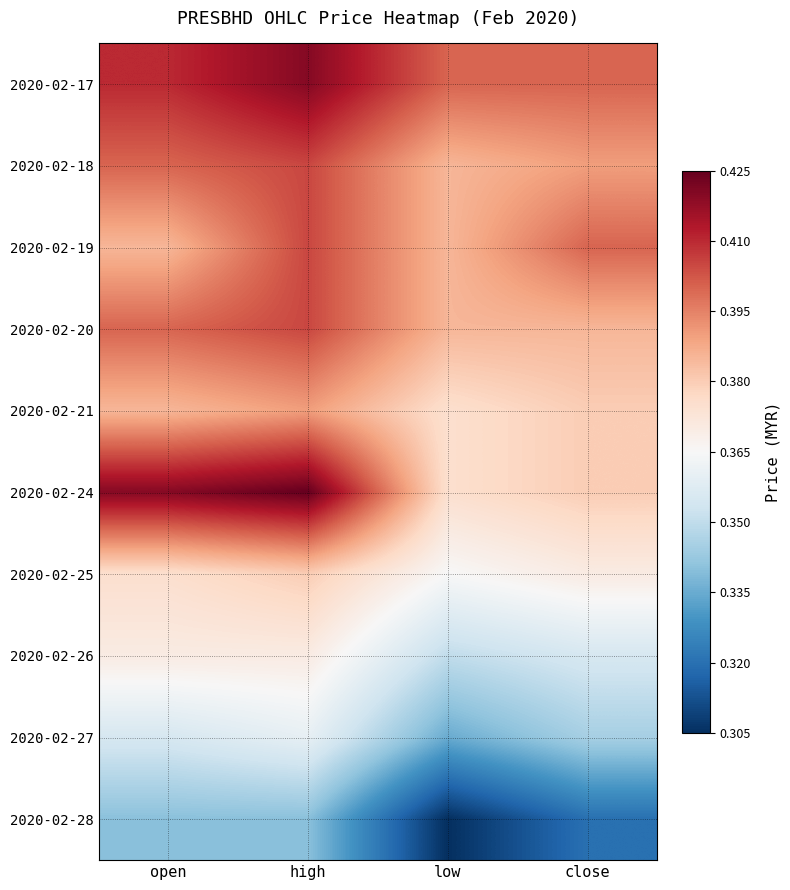

What is the total value across all series at open?

3.8